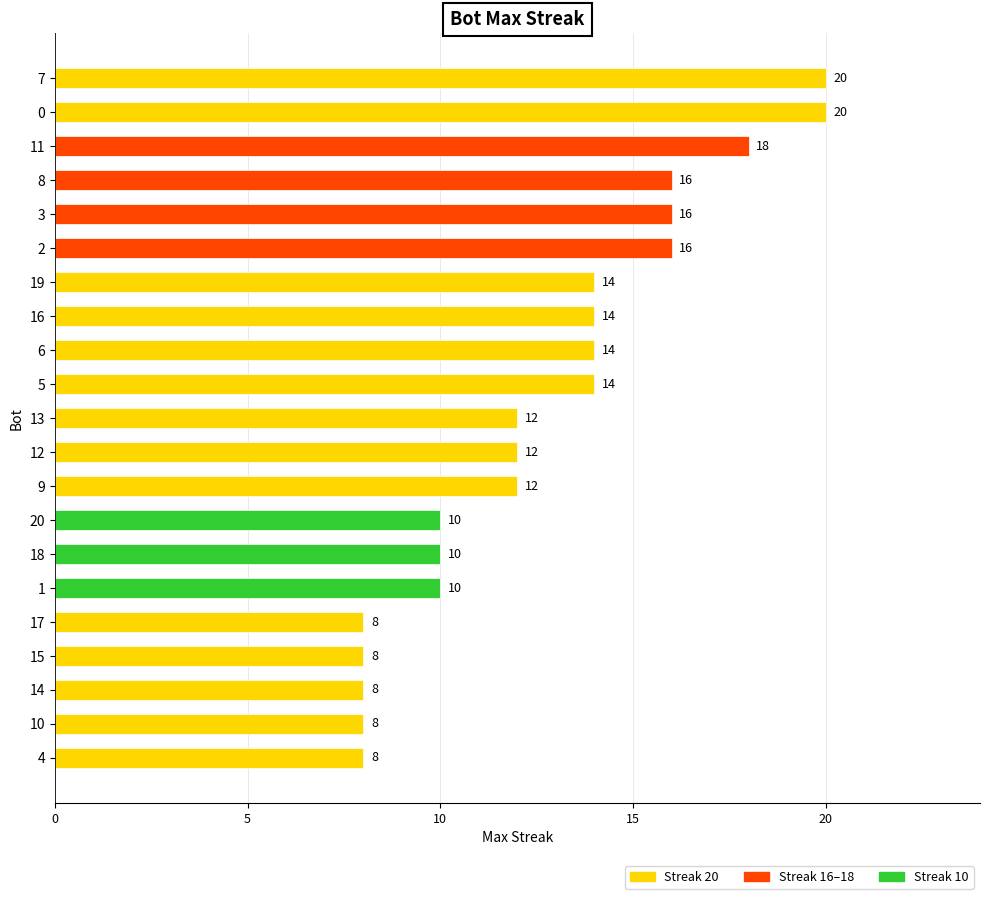

Is it true that the value at 7 is 20?

True